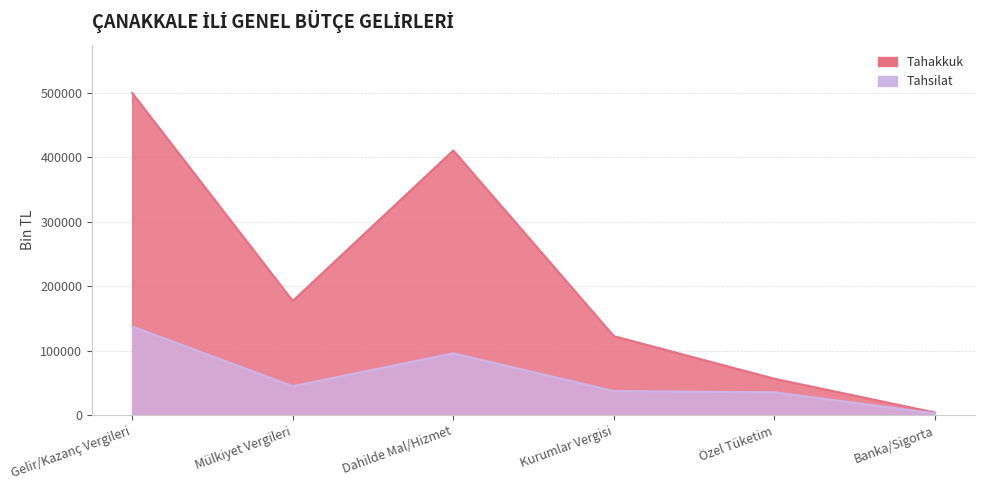

Count the number of categories in the chart.

6